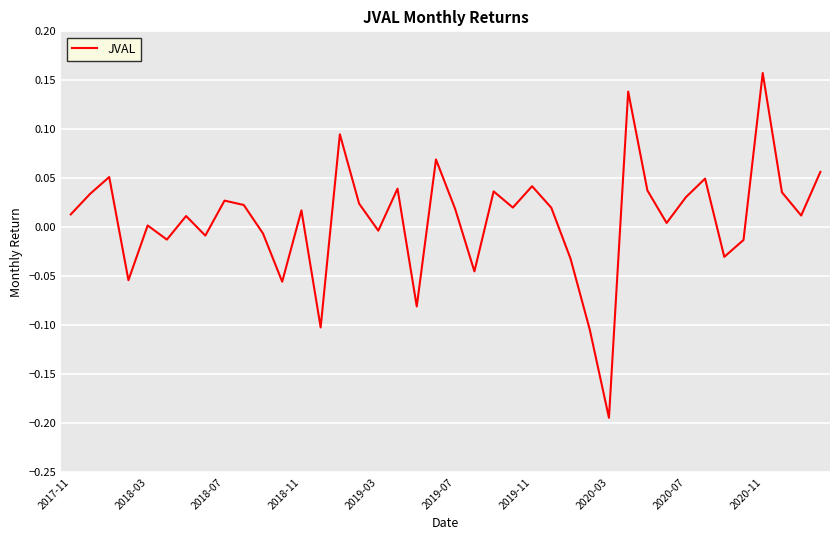

What is the difference between the maximum and minimum values?

0.4